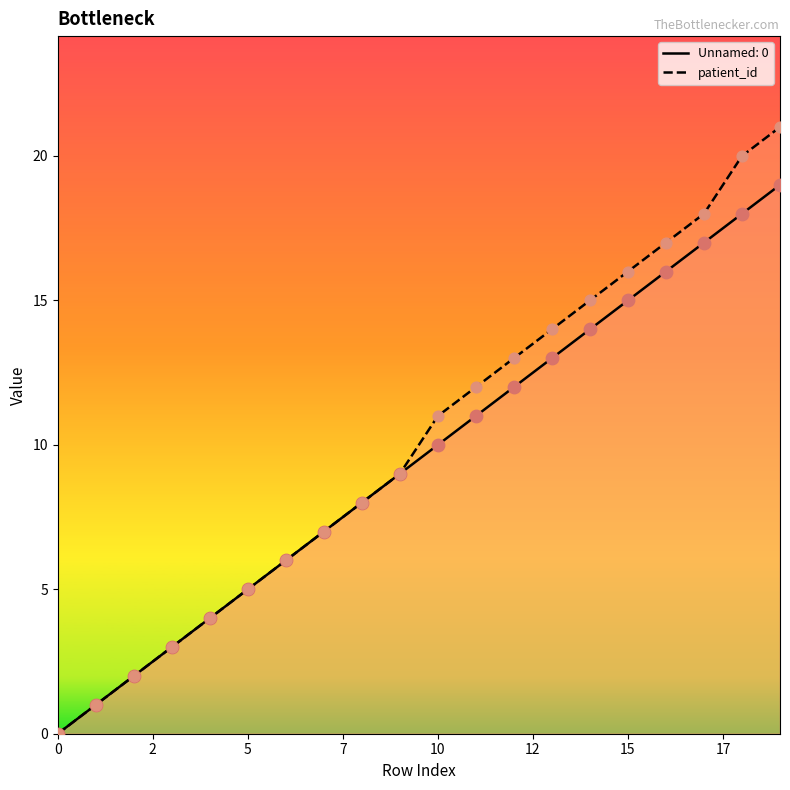

Which series has the widest spread of values?

patient_id